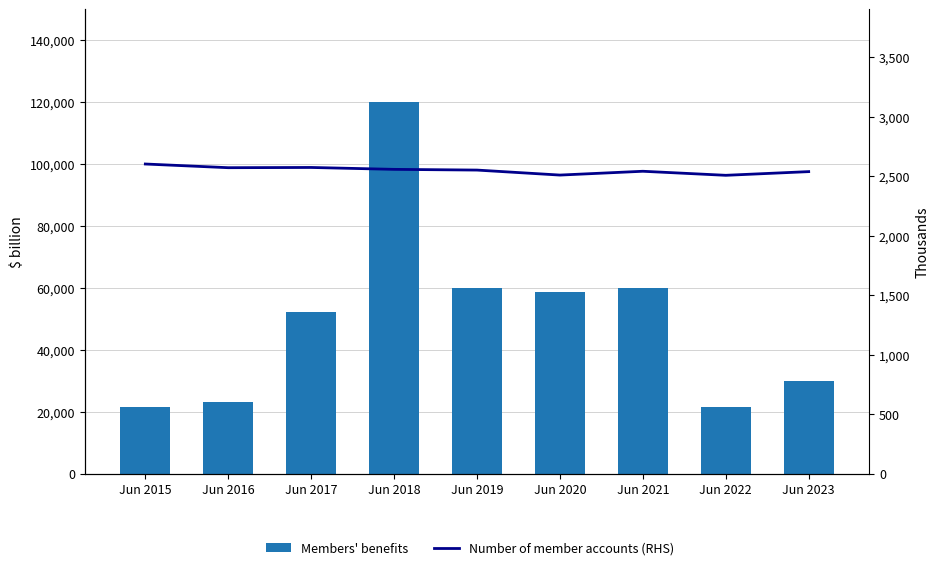

Count the number of data series in this chart.

2